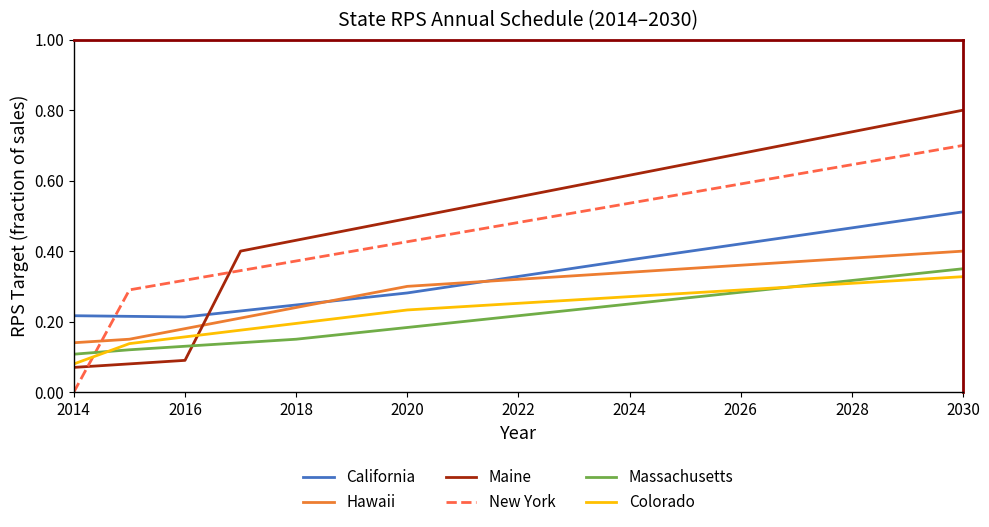

Which series has the widest spread of values?

Maine